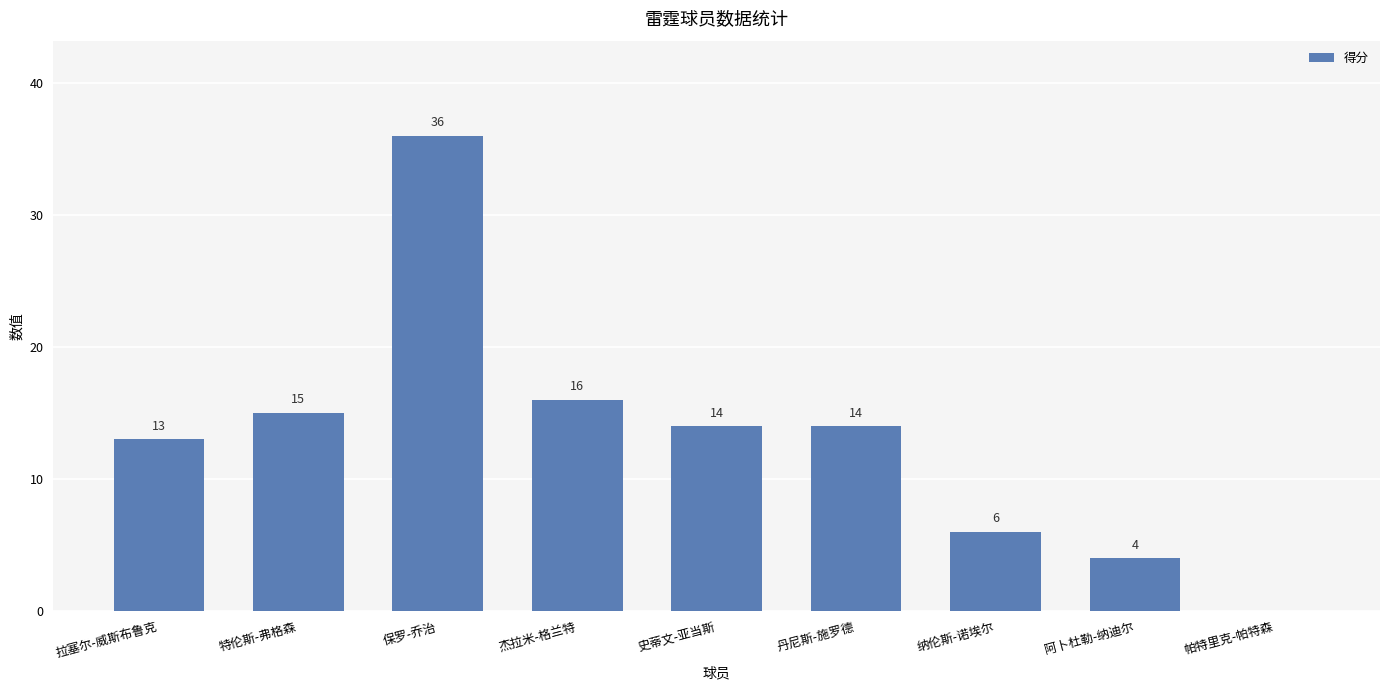

What is the average value?

13